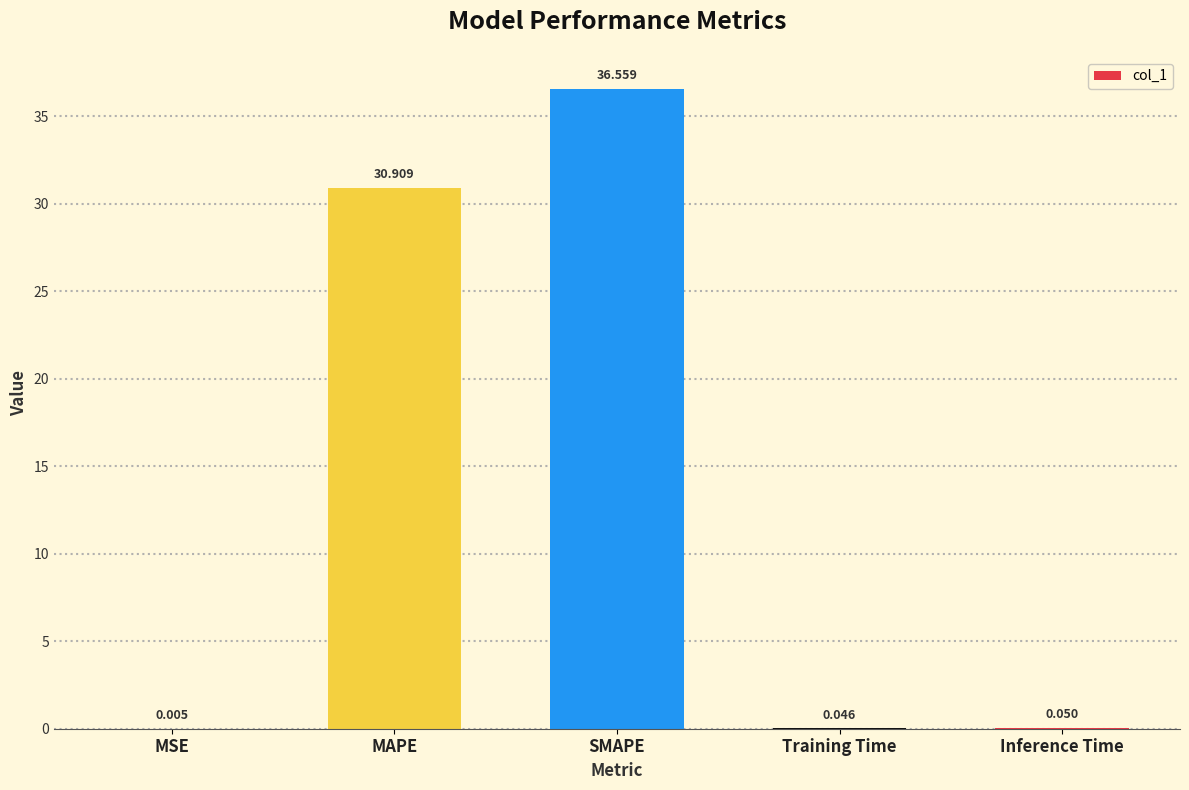

Between MSE and MAPE, which is larger?

MAPE